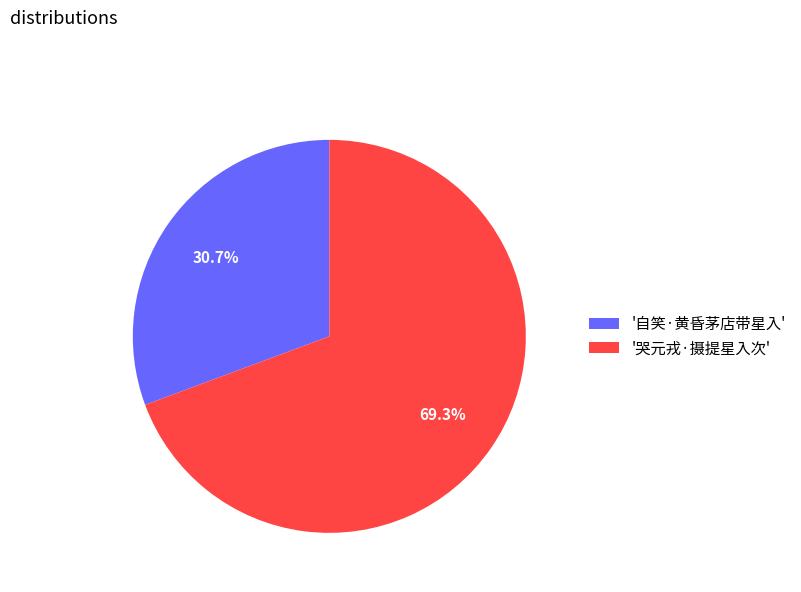

What is the ratio of the value at '自笑·黄昏茅店带星入' to the value at '哭元戎·摄提星入次'?

0.4